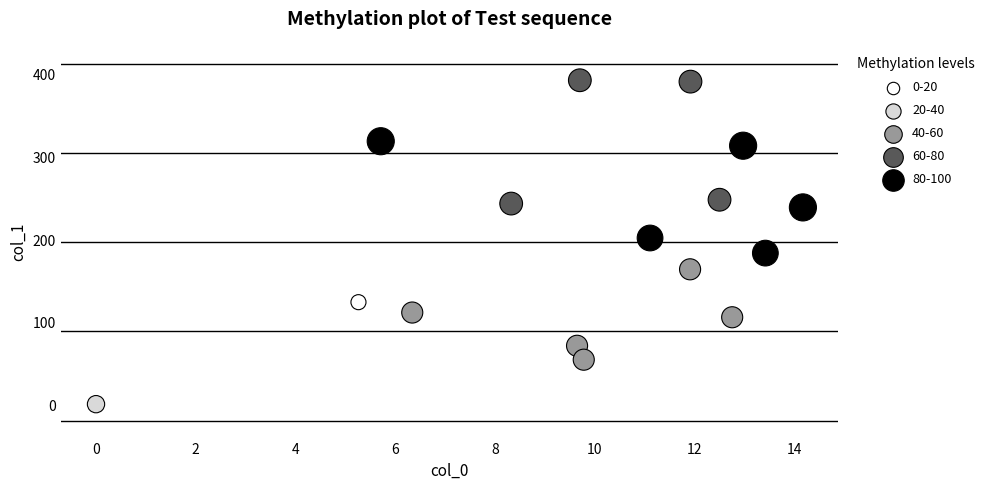

What Y value in the scatter plot is closest to 197?

202.5